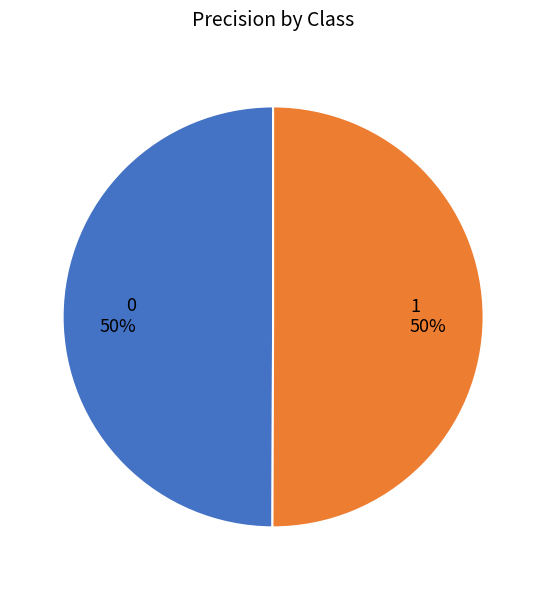

To the nearest percent, what portion does 1 represent?

50%